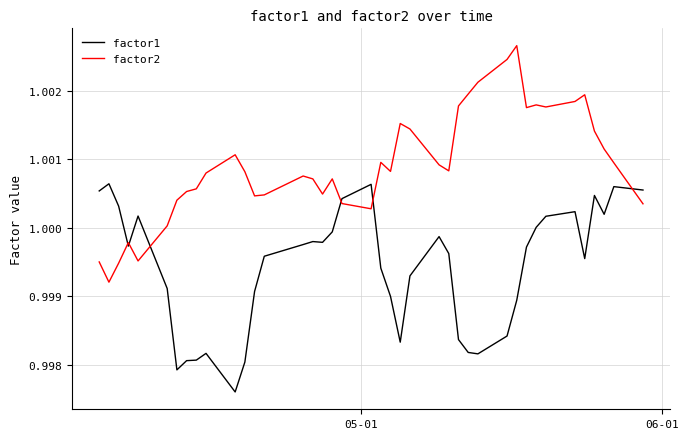

Does the chart have visible grid lines?

Yes